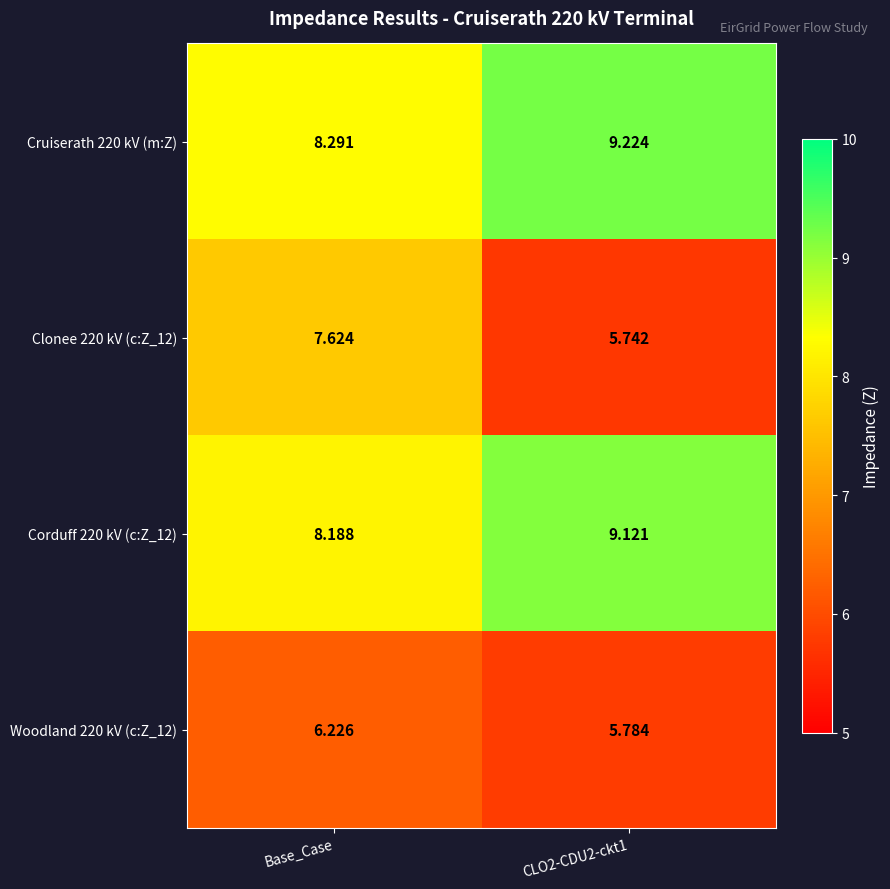

Which category has the lowest value in the Cruiserath 220 kV (m:Z) series?

Base_Case